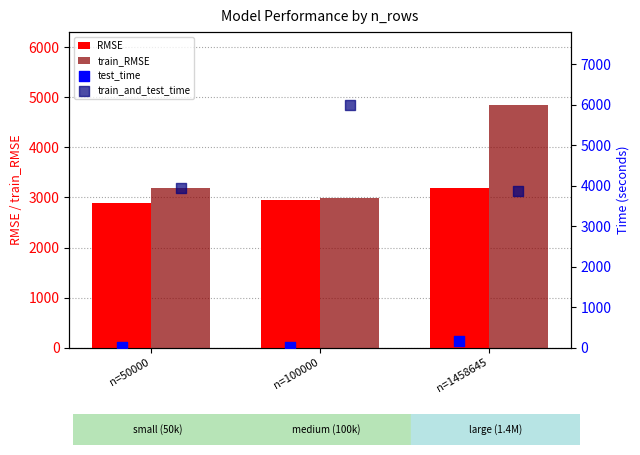

Which series has the largest Y range (max minus min)?

train_and_test_time